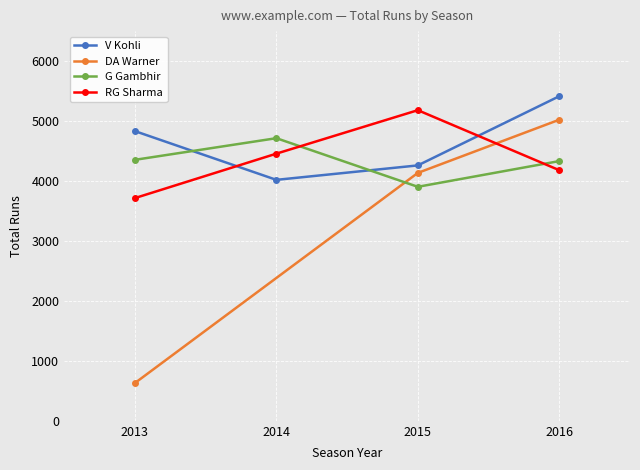

In RG Sharma, how many points are higher than both neighbors (excluding endpoints)?

1